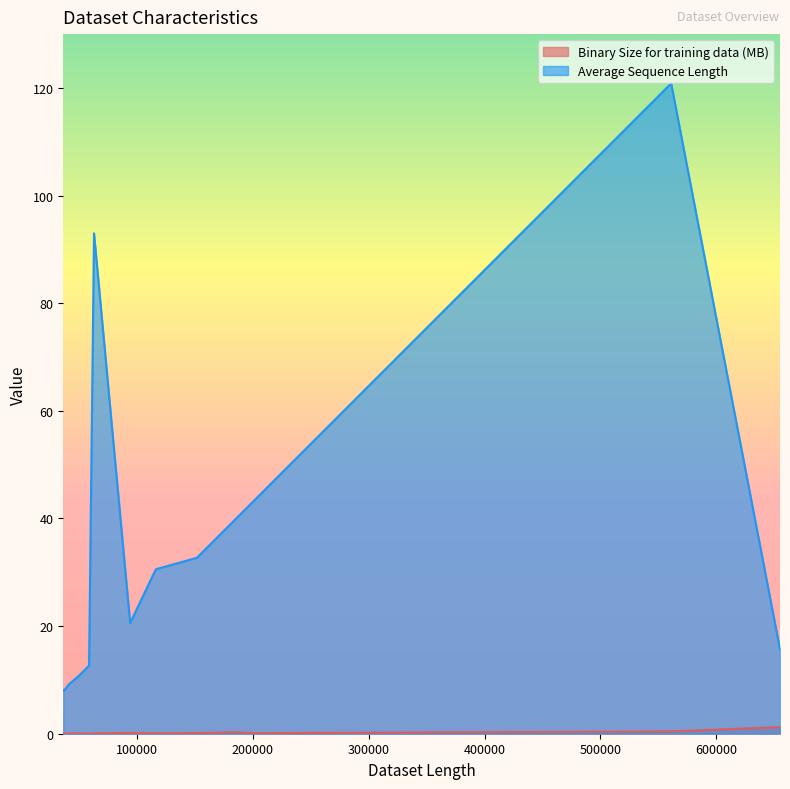

Is it true that Binary Size for training data (MB) equals 0.1 at SPiCe6?

True